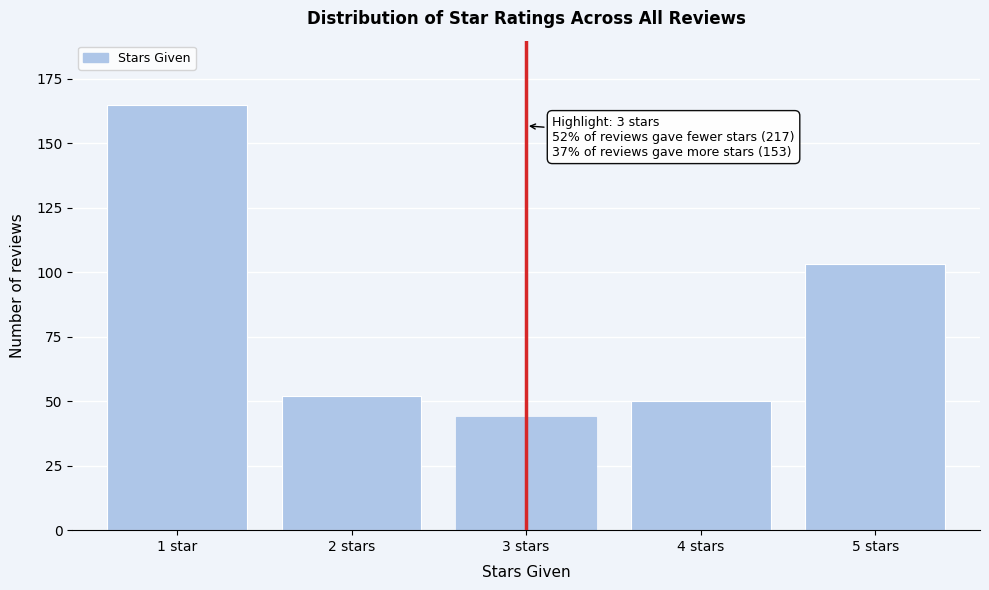

Reading right to left, extract all data points from this chart.

5 stars=103	4 stars=50	3 stars=44	2 stars=52	1 star=165